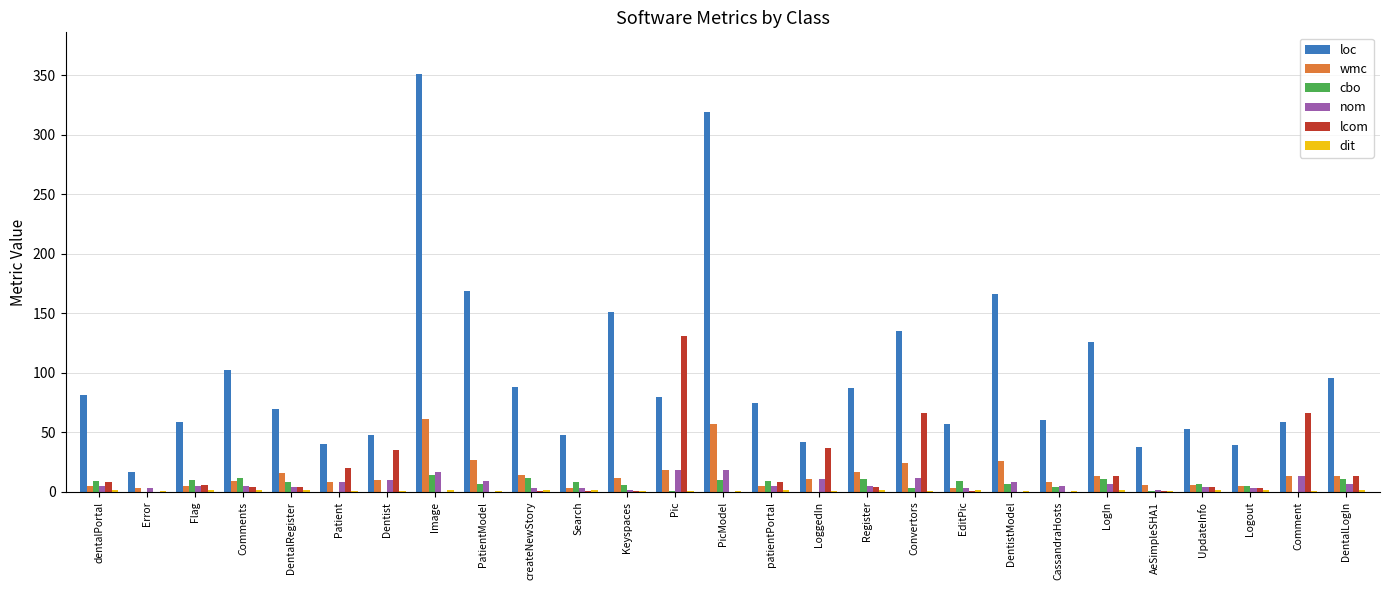

What is the sum of all cbo values?

175